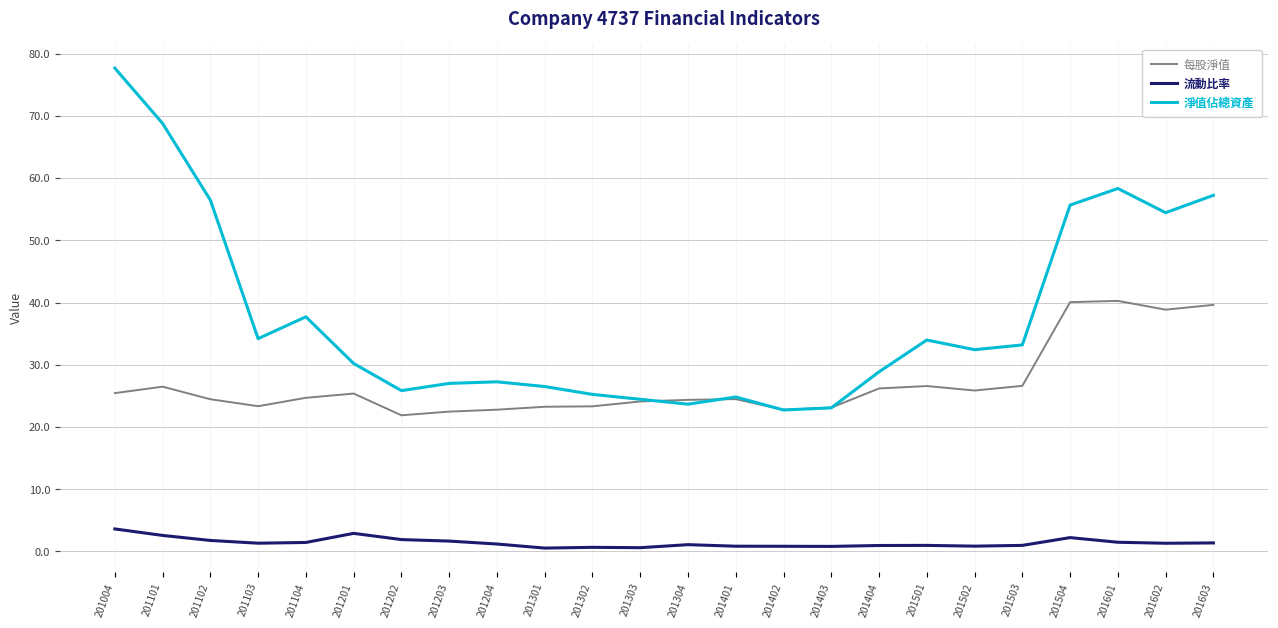

Which series has the largest total across all categories?

淨值佔總資產